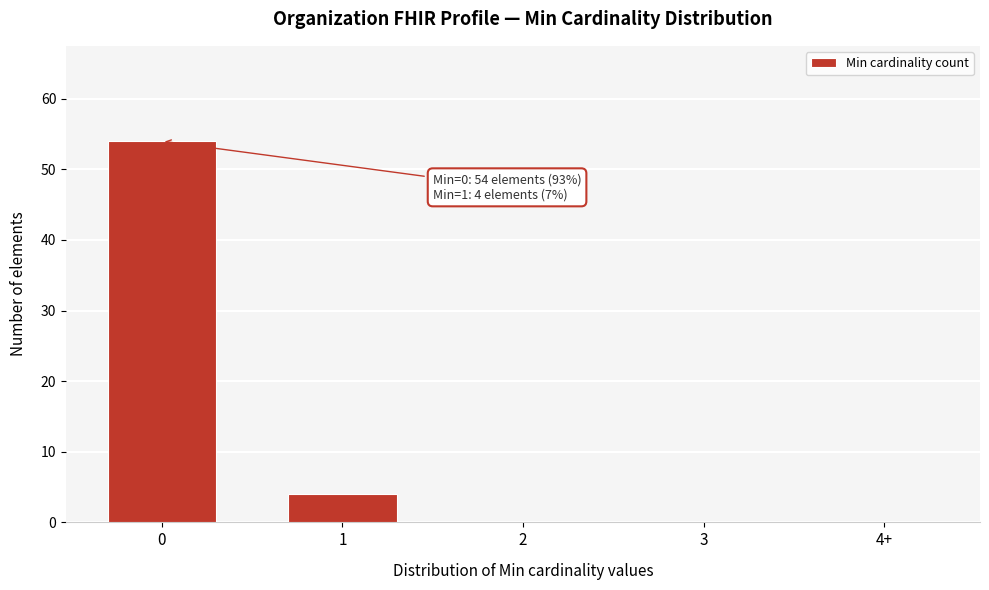

What is the change in value from 1 to 2?

-4